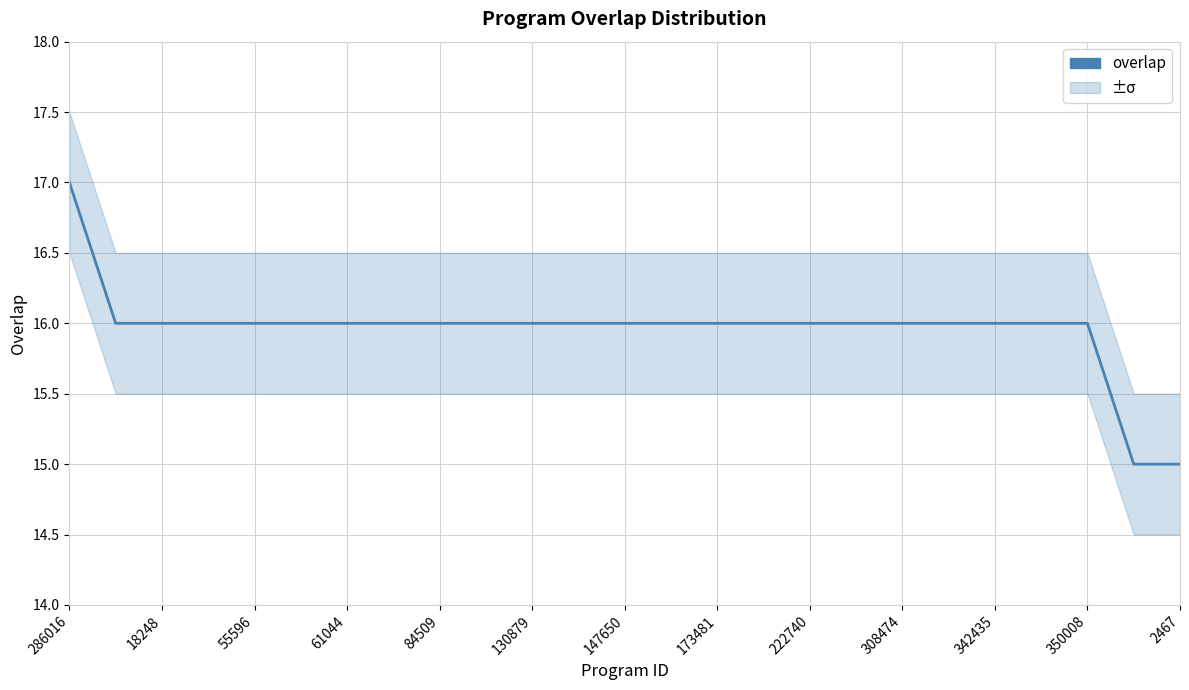

How many lines are shown in the chart?

1